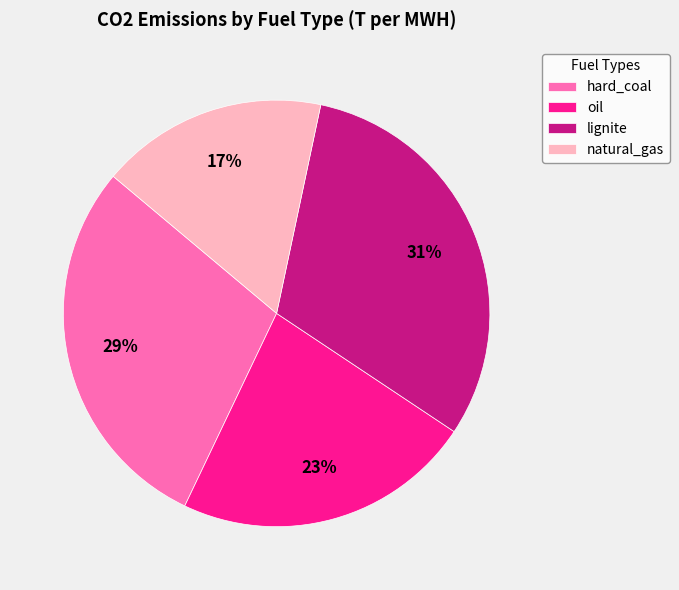

Does hard_coal account for over 50% of the chart?

No